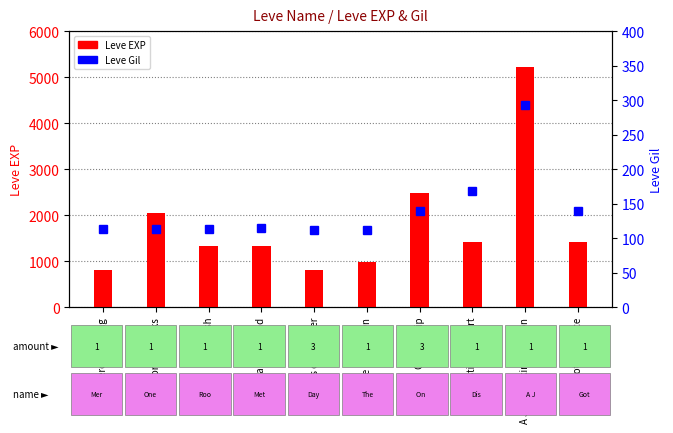

Which series has the largest total across all categories?

Leve EXP